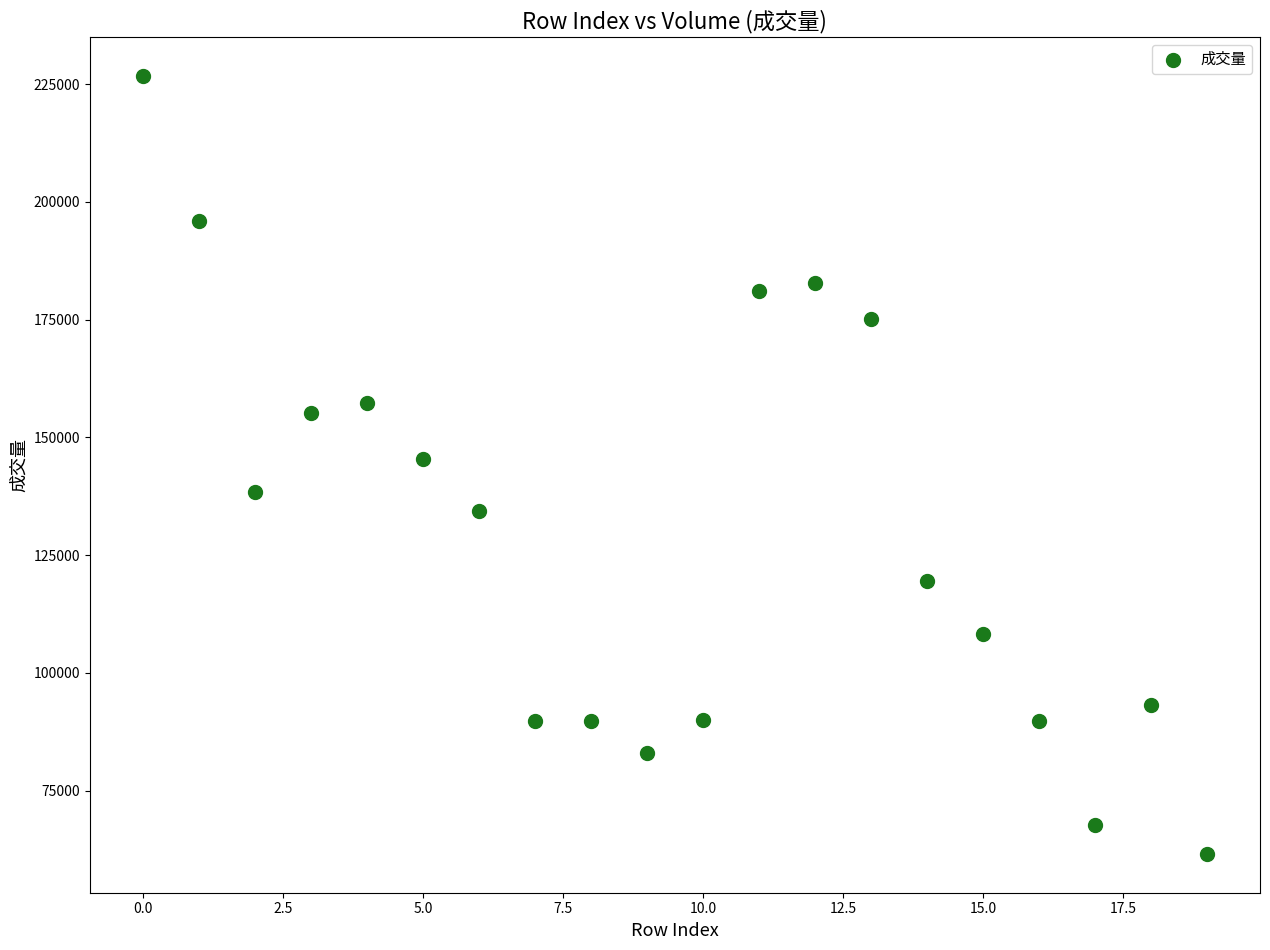

What is the range of Y values (max minus min)?

165124